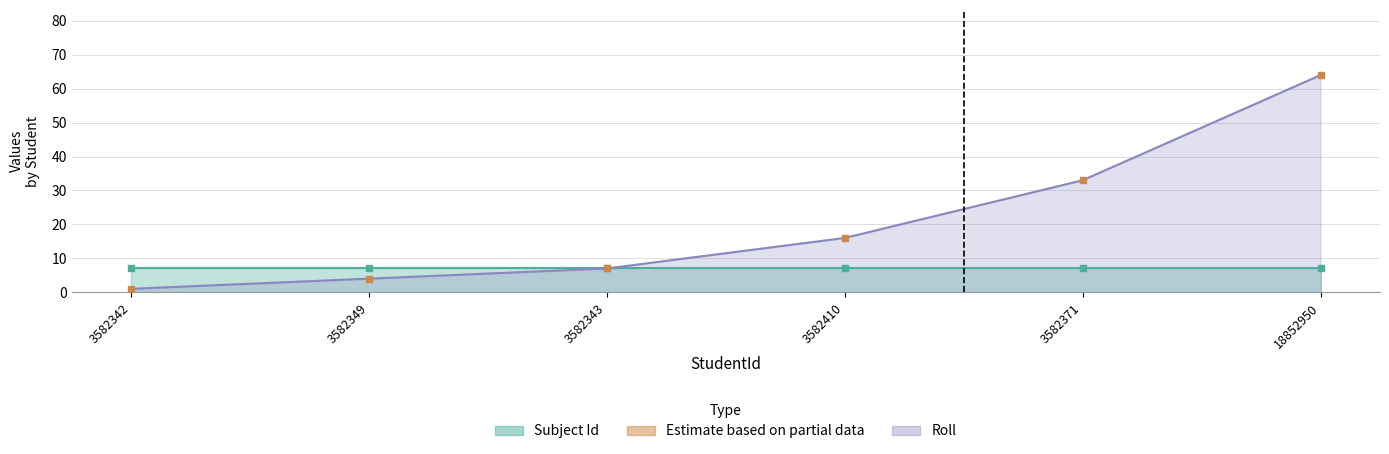

What is the change in value from 3582342 to 18852950?

+63